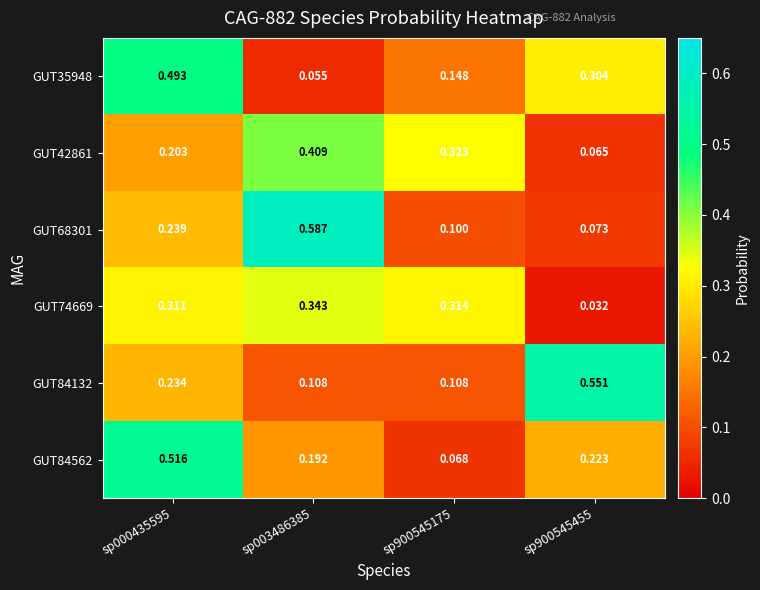

Is the value of GUT84562 at sp900545175 greater than the value of GUT35948 at sp900545455?

No